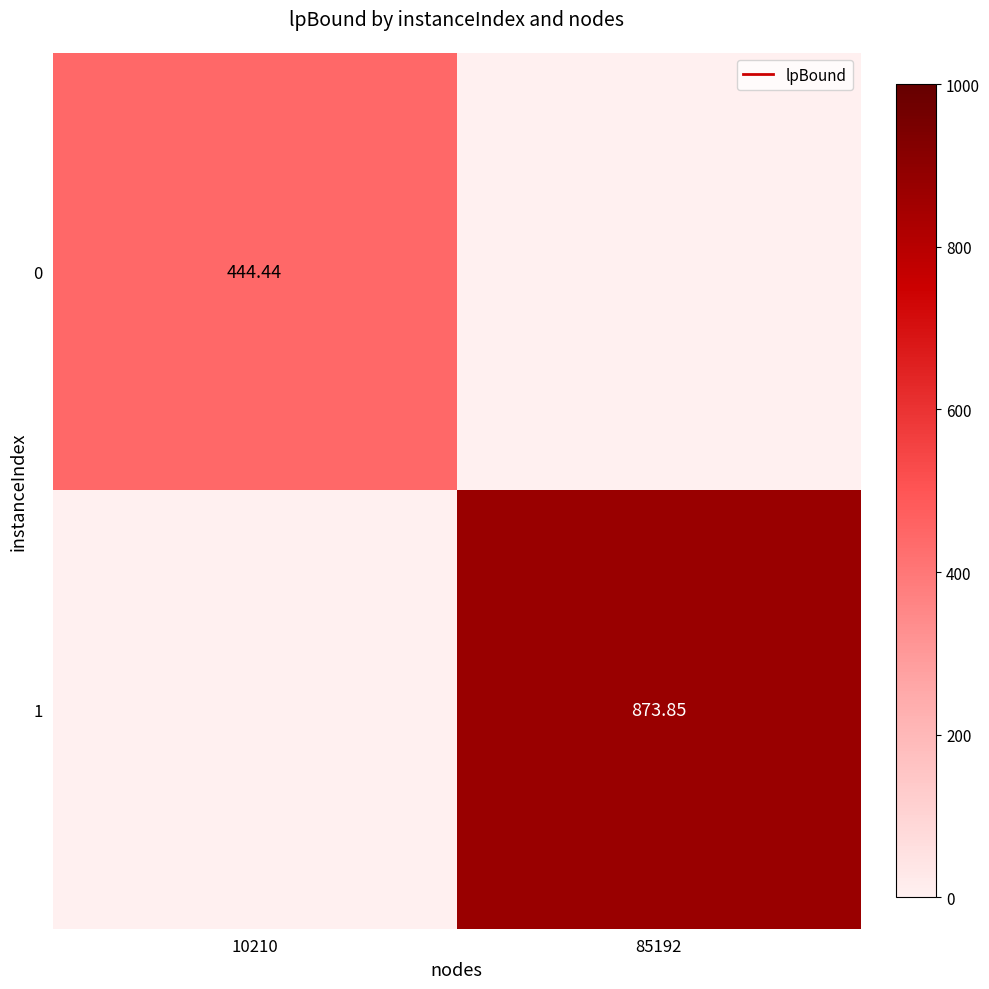

Which category has the highest value in the 0 series?

10210